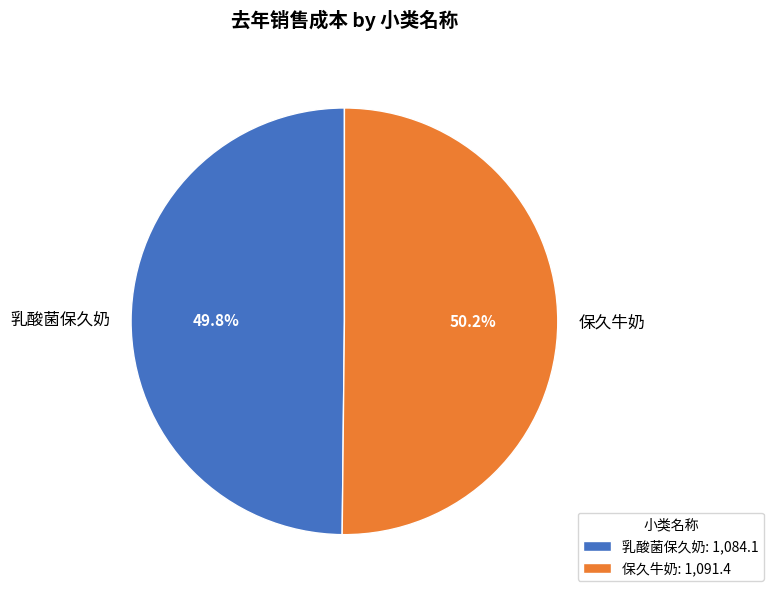

Approximately how many times larger is the value at 乳酸菌保久奶 compared to 保久牛奶?

1.0